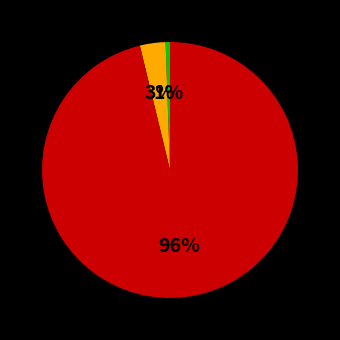

Is there any slice that represents more than half of the pie?

Yes